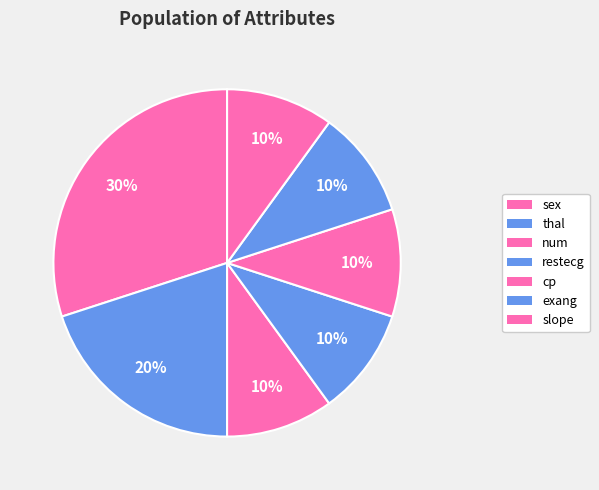

What is the largest slice in the pie chart?

sex